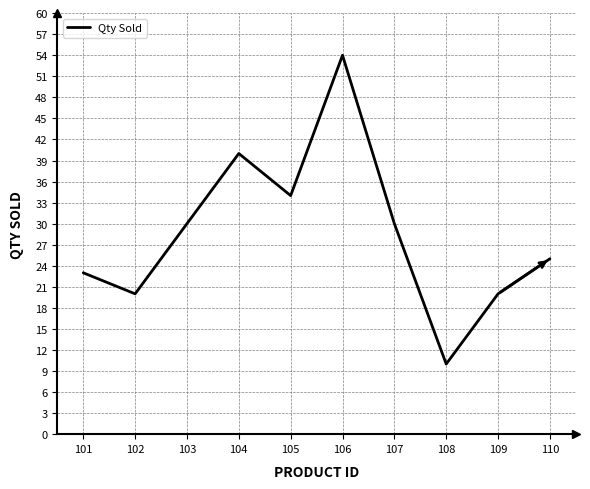

At which category does the chart reach its minimum across all series?

108